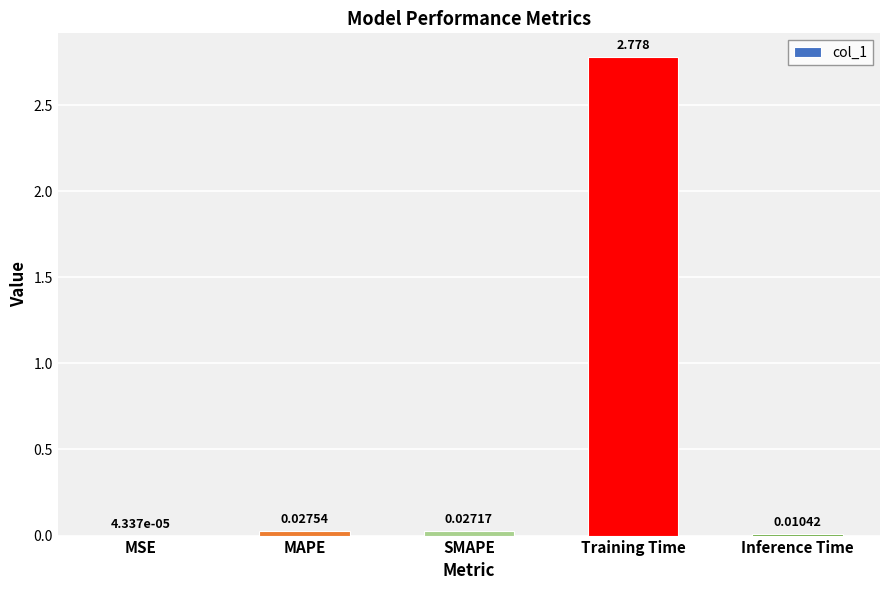

Which has a higher value, MSE or Training Time?

Training Time